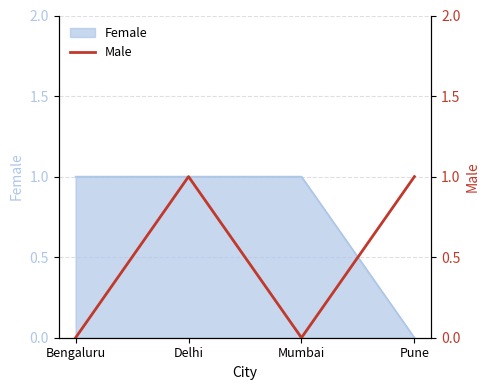

True or false: there are more than 0 points higher than both neighbors.

True